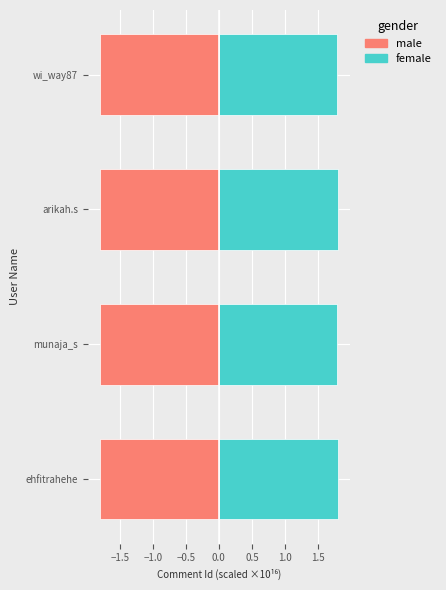

Reading left to right, what are all the values shown in this chart?

male: -1.8	-1.8	-1.8	-1.8
female: 1.8	1.8	1.8	1.8